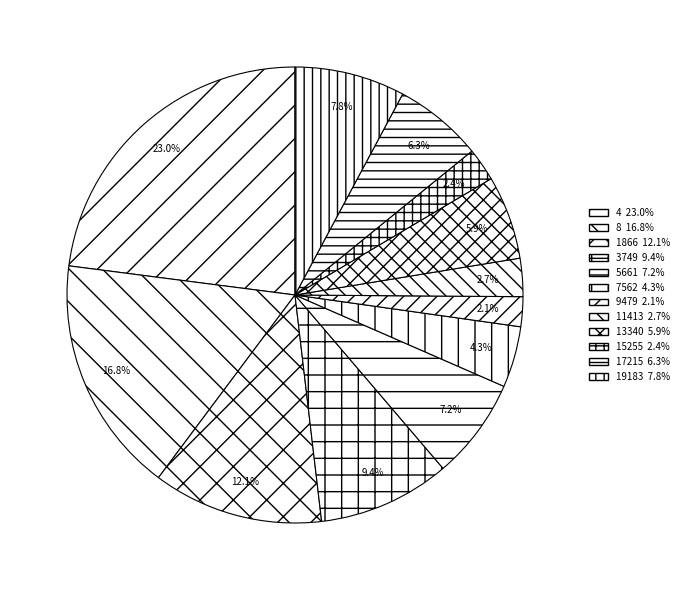

Rank the categories by value from highest to lowest.

4, 8, 1866, 3749, 19183, 5661, 17215, 13340, 7562, 11413, 15255, 9479